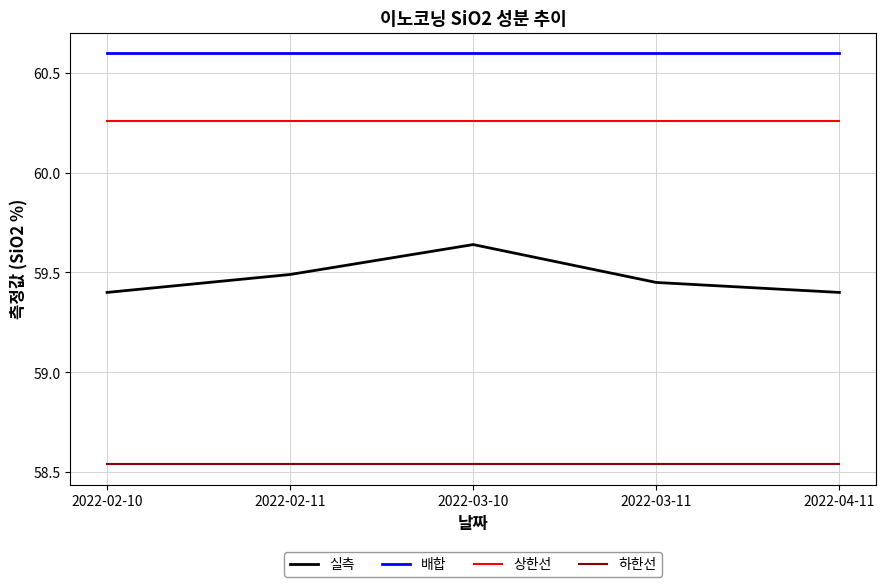

Which series has the largest total across all categories?

배합